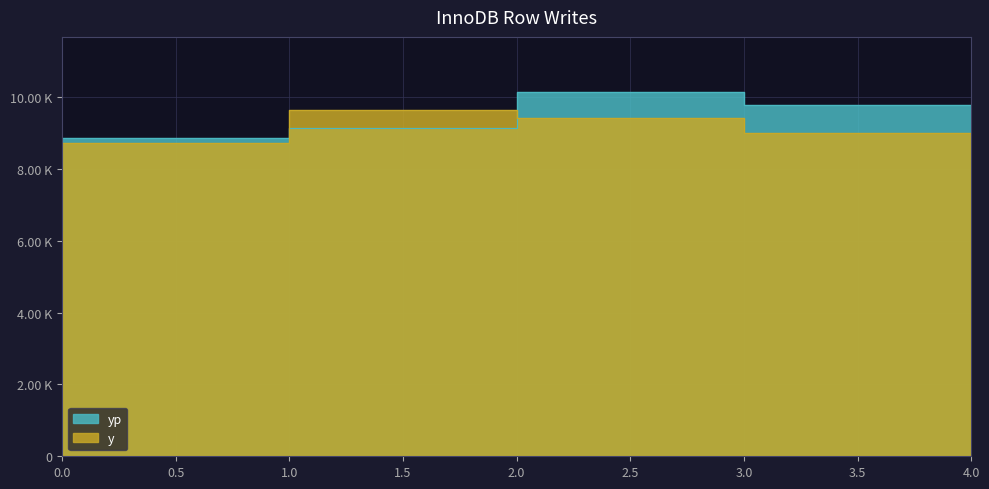

What value does the y series have at 1?

8716.8